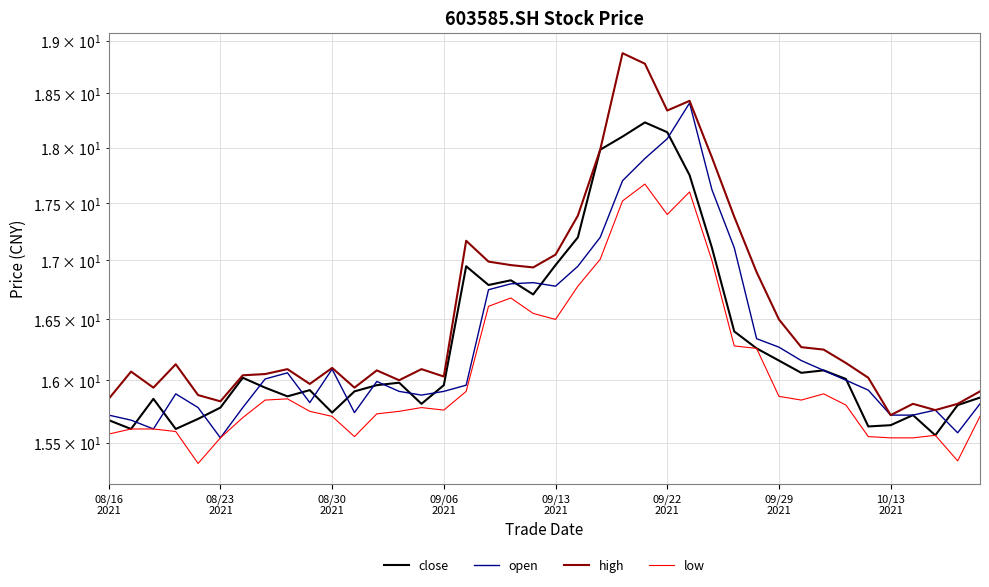

What is the value of the close point at the 11th from the left?

15.7